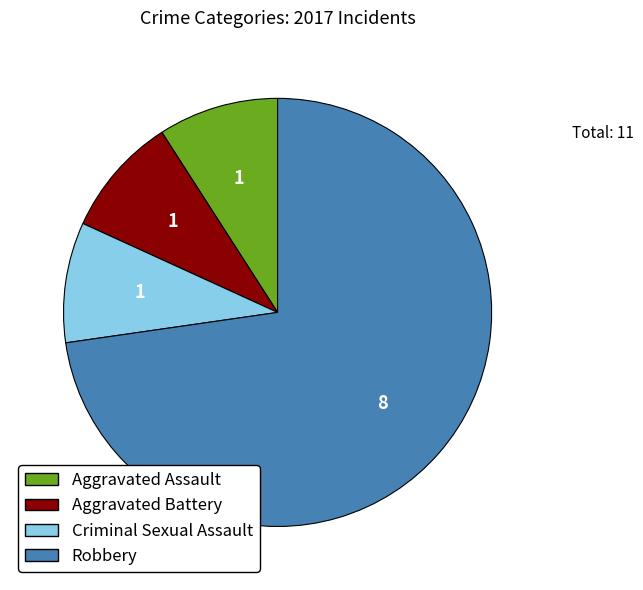

Does any single category account for the majority?

Yes